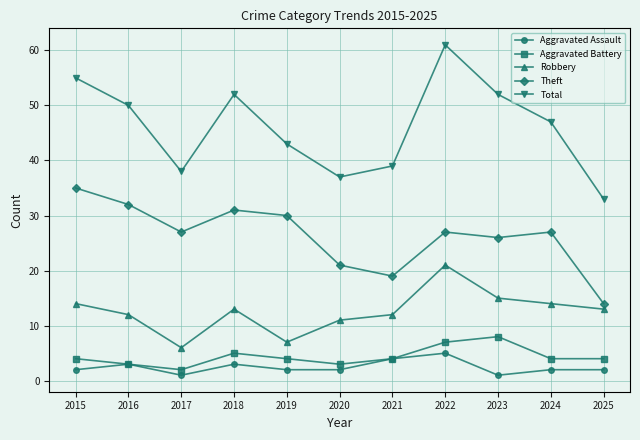

Which category has the lowest value in the Aggravated Battery series?

2017